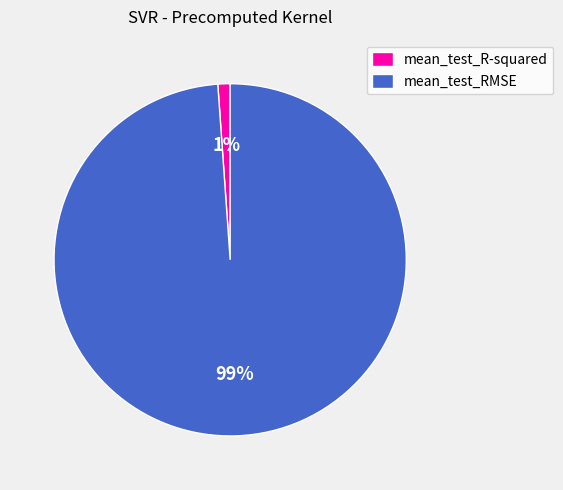

Between mean_test_R-squared and mean_test_RMSE, which is larger?

mean_test_RMSE